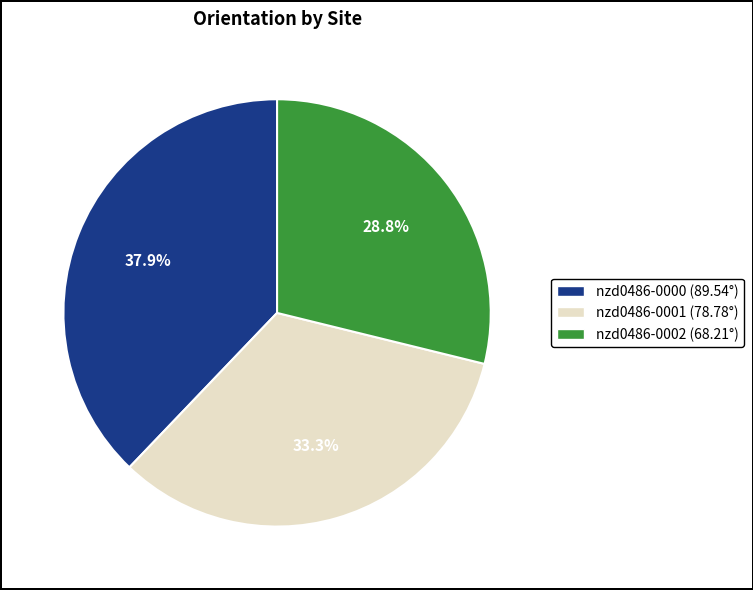

Does nzd0486-0001 account for over 50% of the chart?

No